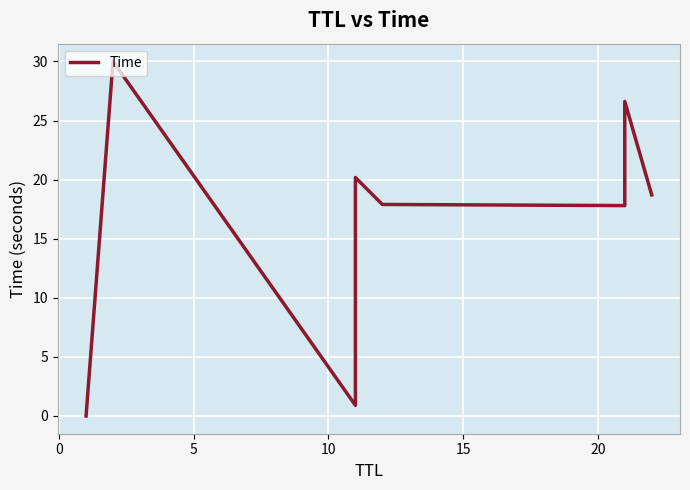

Reading right to left, what are all the values shown in this chart?

18.7	26.6	17.8	17.9	20.2	0.9	30.0	0.0